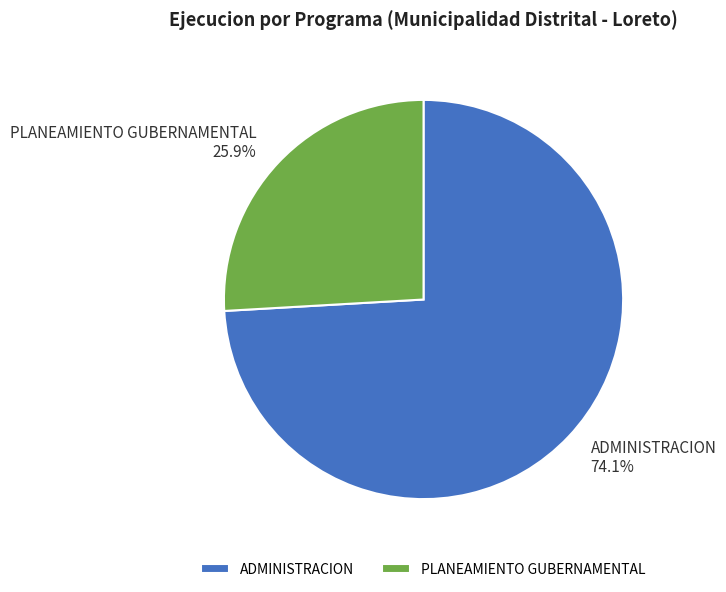

Is there any slice that represents more than half of the pie?

Yes